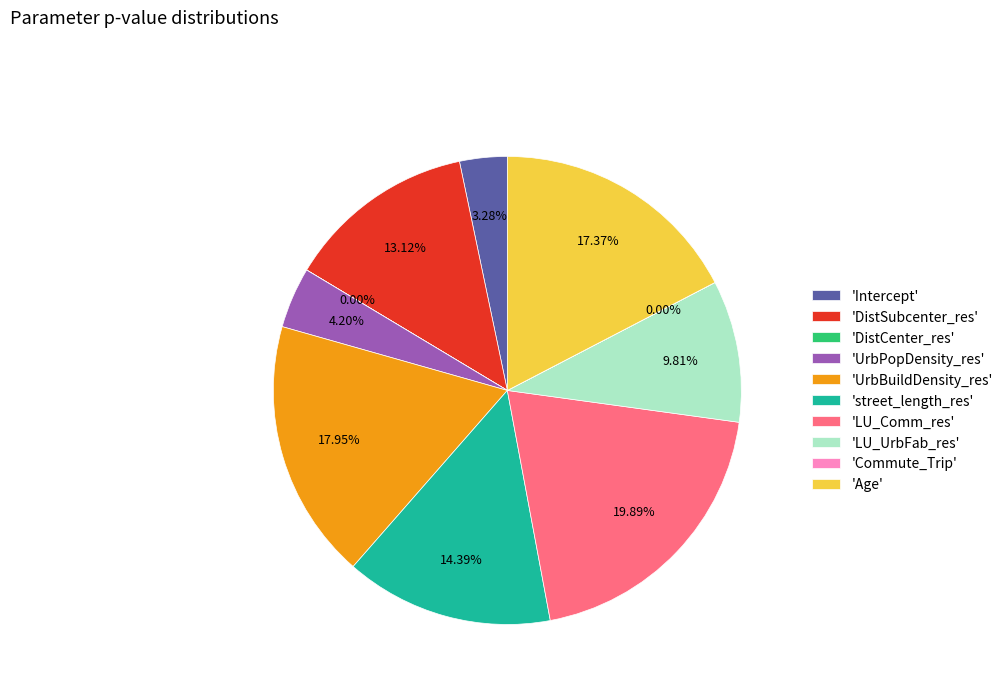

Between 'Intercept' and 'DistSubcenter_res', which is larger?

'DistSubcenter_res'